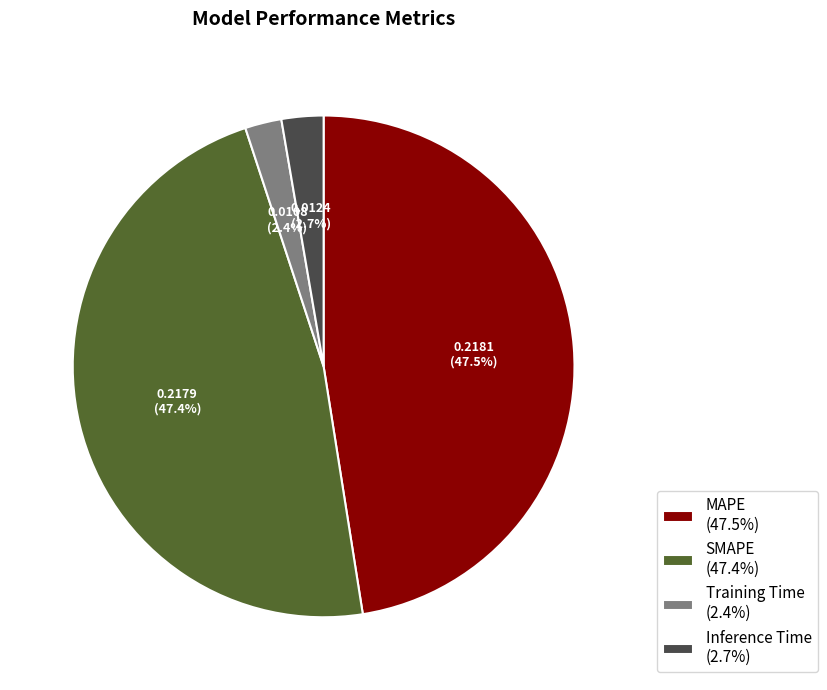

Is Inference Time (2.7%) the majority of the pie?

No